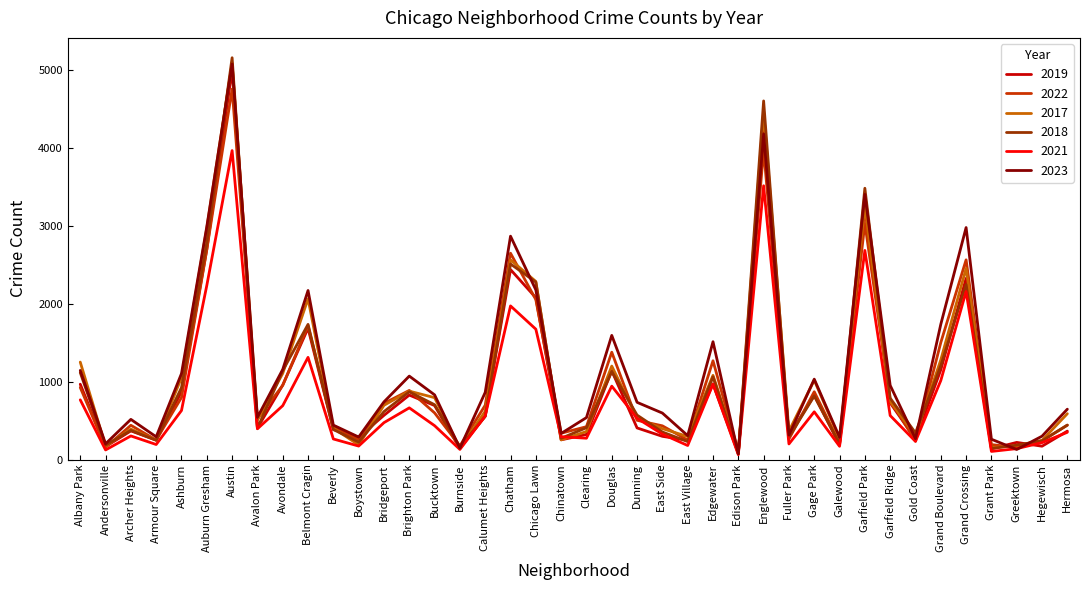

What is the maximum value for 2017?

5096